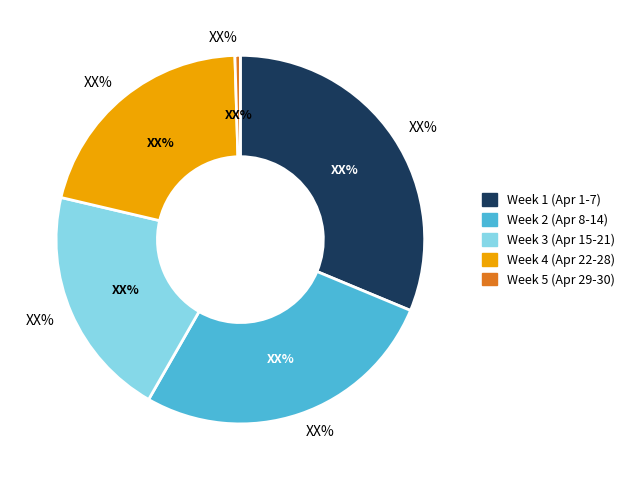

Does any single category account for the majority?

No